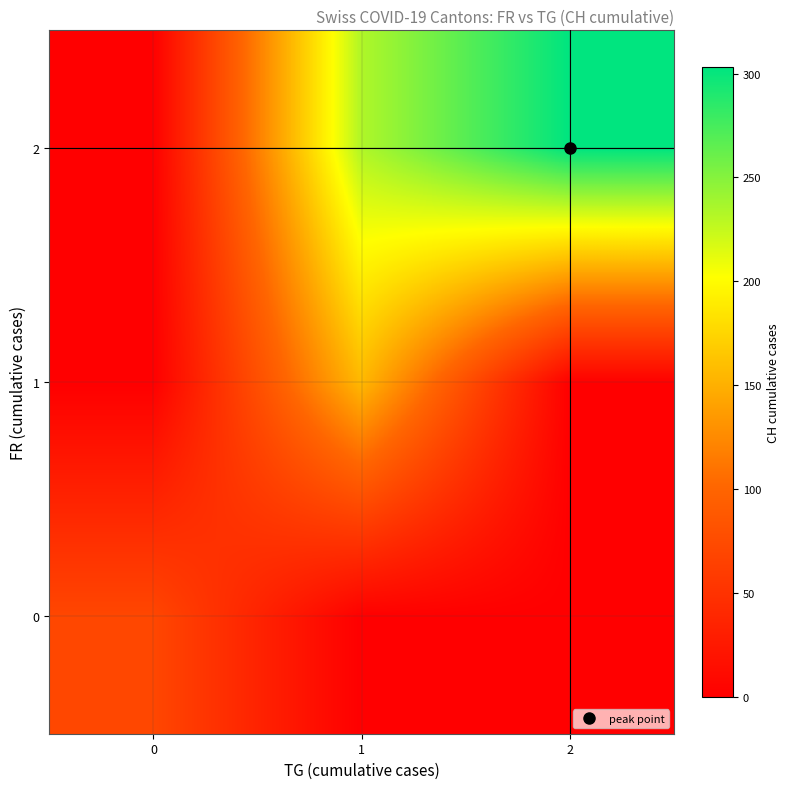

Which category has the lowest value across all series?

1